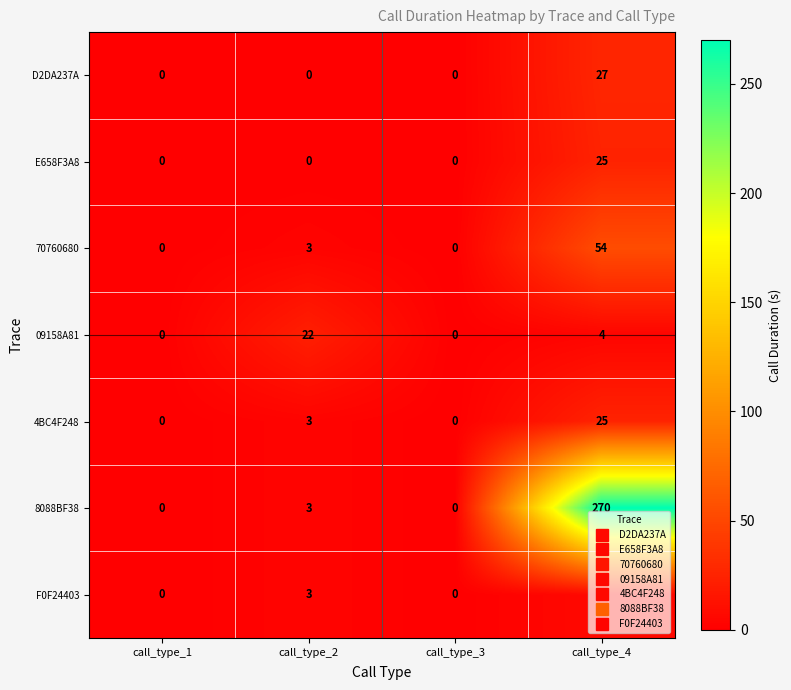

Which series has the largest total across all categories?

8088BF38